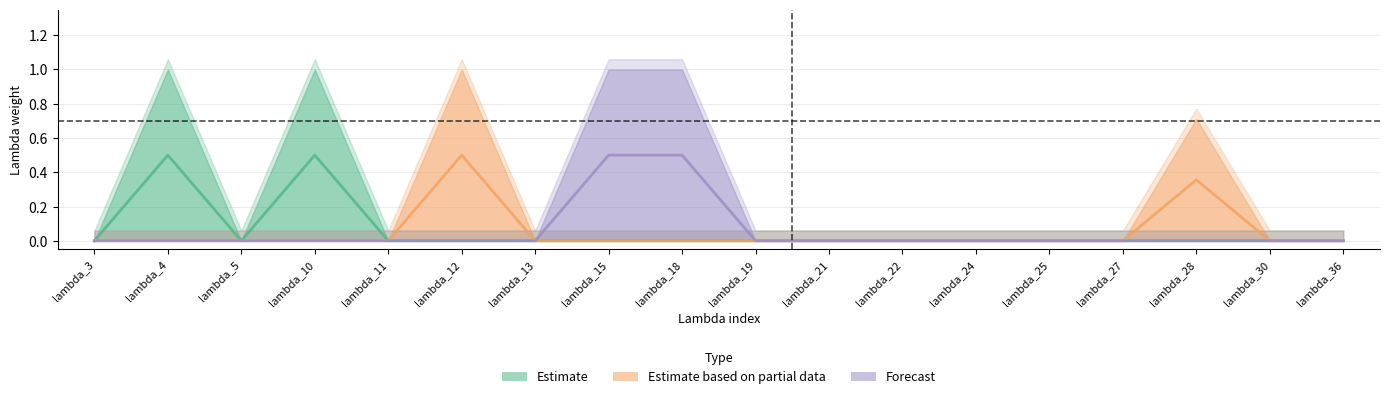

Which series has the largest total across all categories?

Estimate